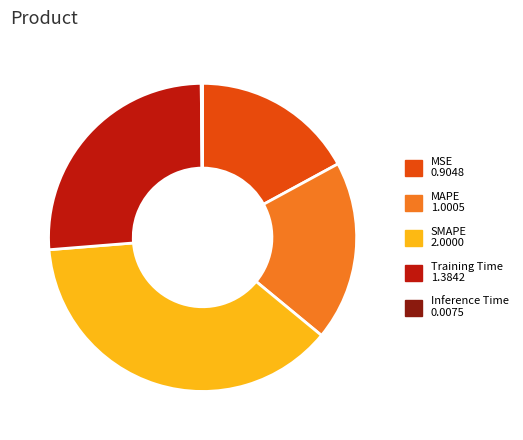

Do MSE and Training Time together represent more than half of the pie?

No